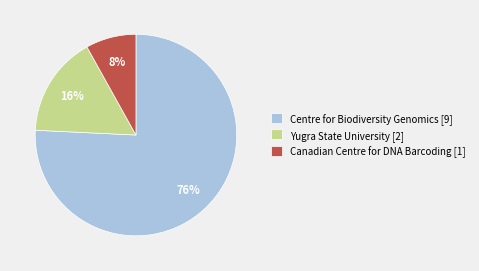

Is there any slice that represents more than half of the pie?

Yes